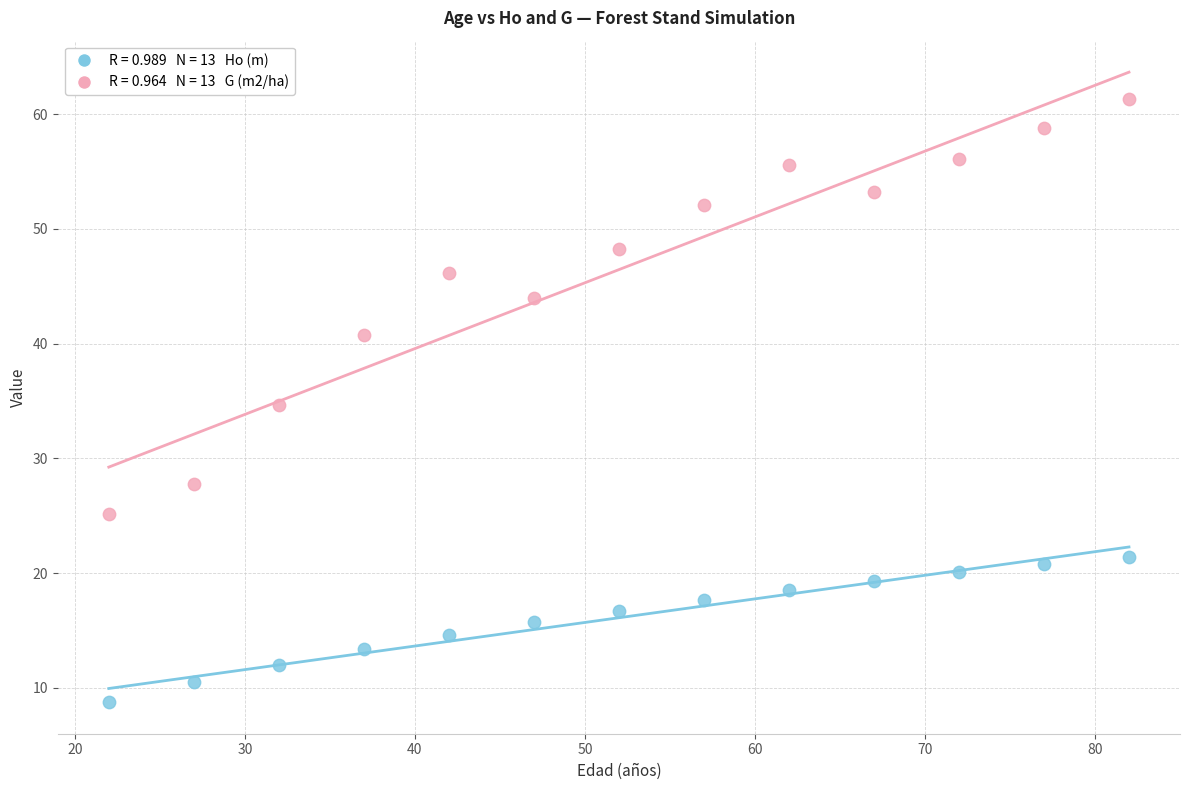

Across all data points, what is the range of Y values (max minus min)?

52.5